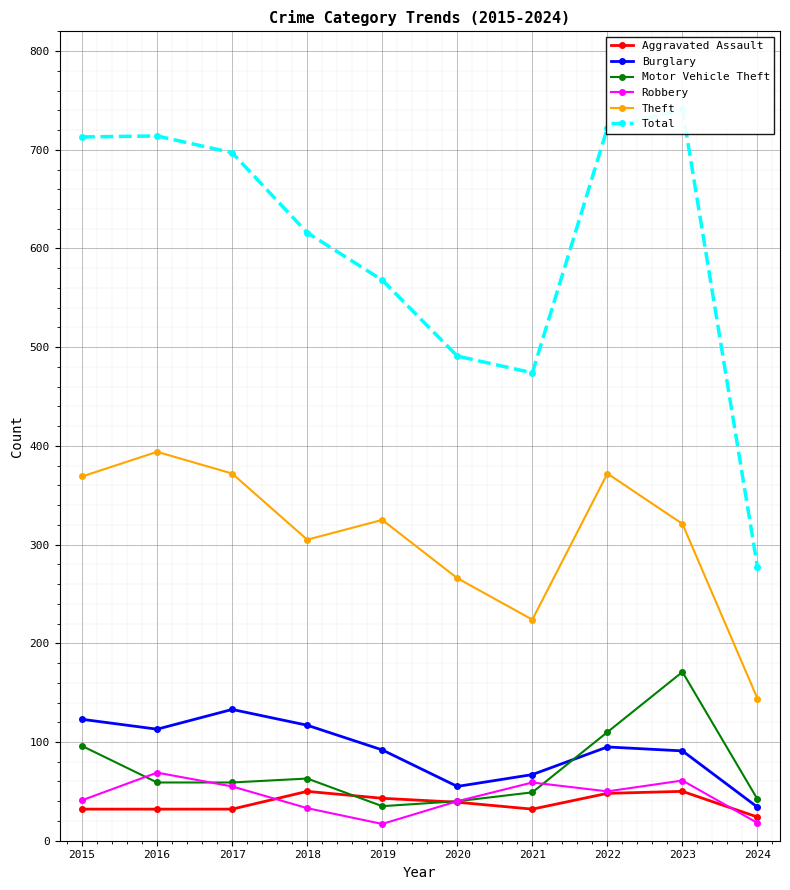

How many distinct data groups are displayed?

6